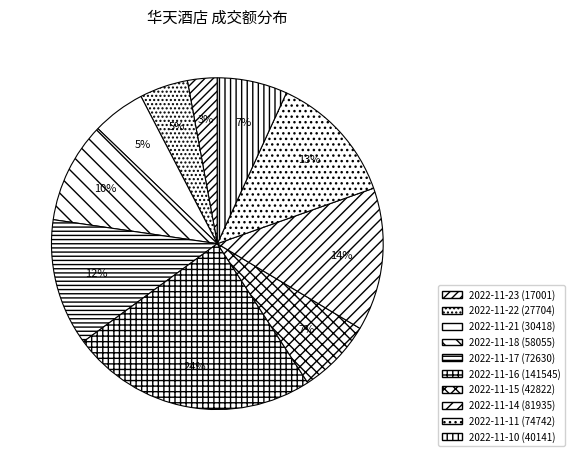

What is the largest slice in the pie chart?

2022-11-16